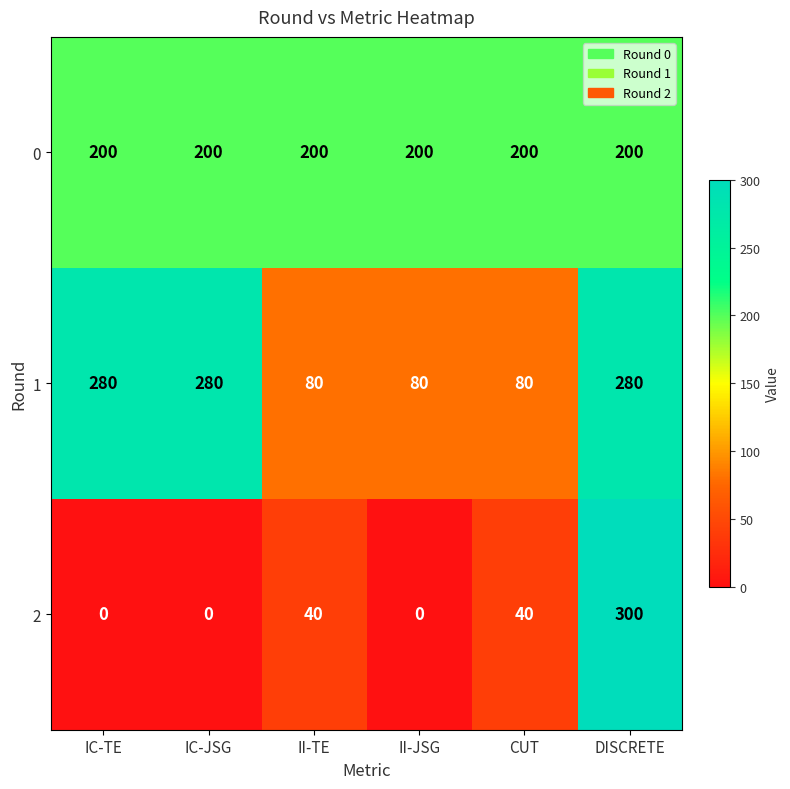

Reading right to left, transcribe all the data shown in this chart.

0: DISCRETE=200	CUT=200	II-JSG=200	II-TE=200	IC-JSG=200	IC-TE=200
1: DISCRETE=280	CUT=80	II-JSG=80	II-TE=80	IC-JSG=280	IC-TE=280
2: DISCRETE=300	CUT=40	II-JSG=0	II-TE=40	IC-JSG=0	IC-TE=0